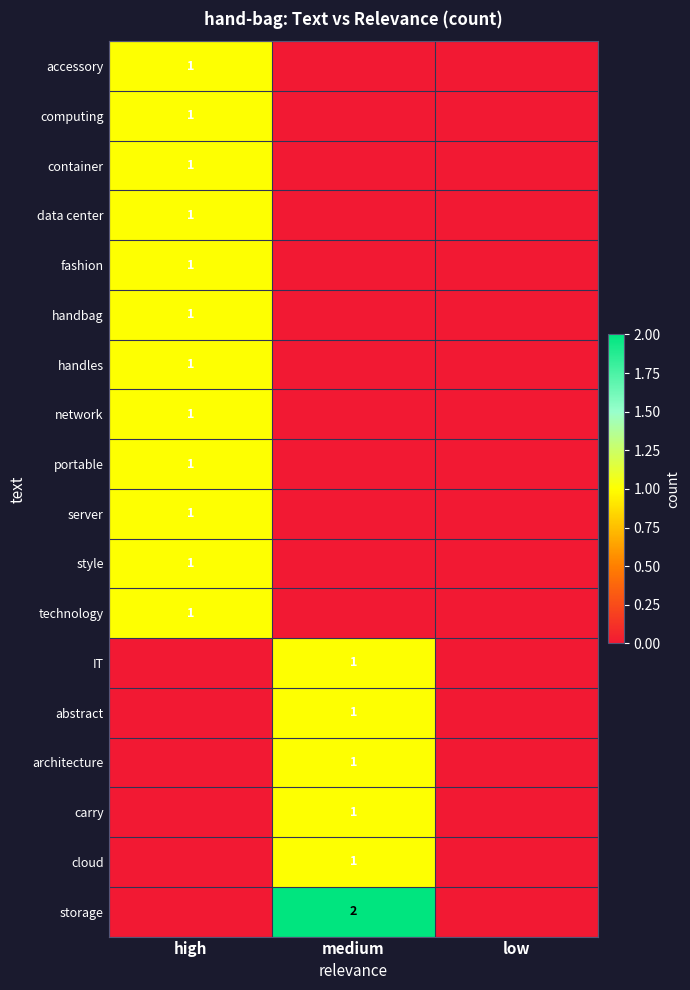

The value of handles at high is 1. True or false?

True